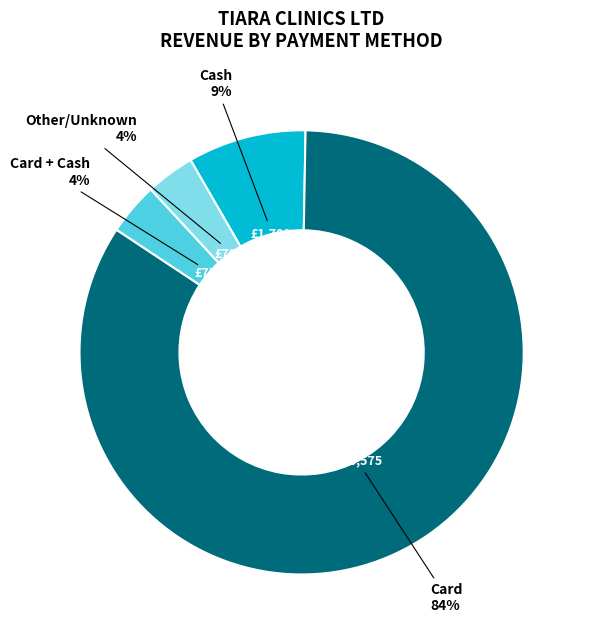

To the nearest percent, what is the average slice percentage?

25%